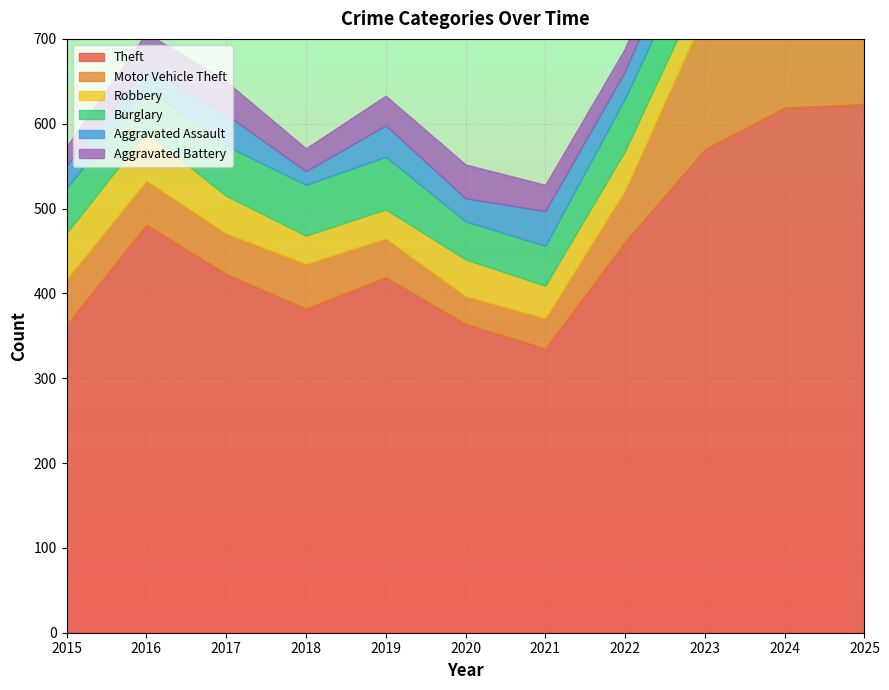

The Aggravated Assault series shows 10 at 2018. True or false?

False